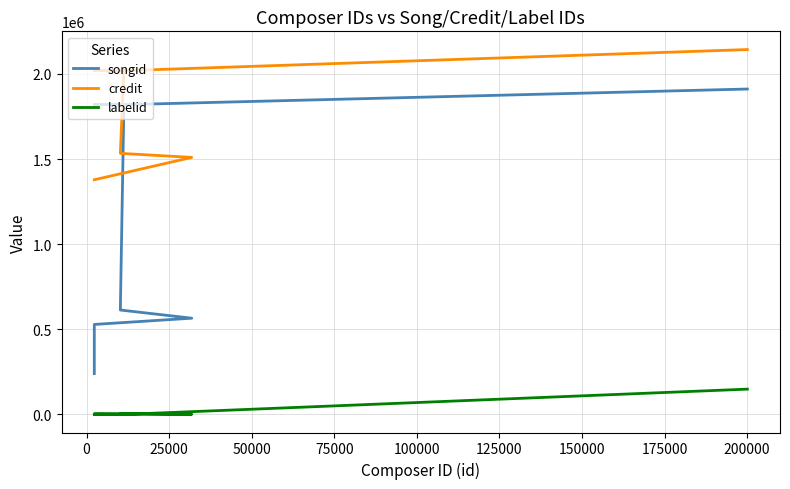

What is the minimum value shown in the chart?

-1